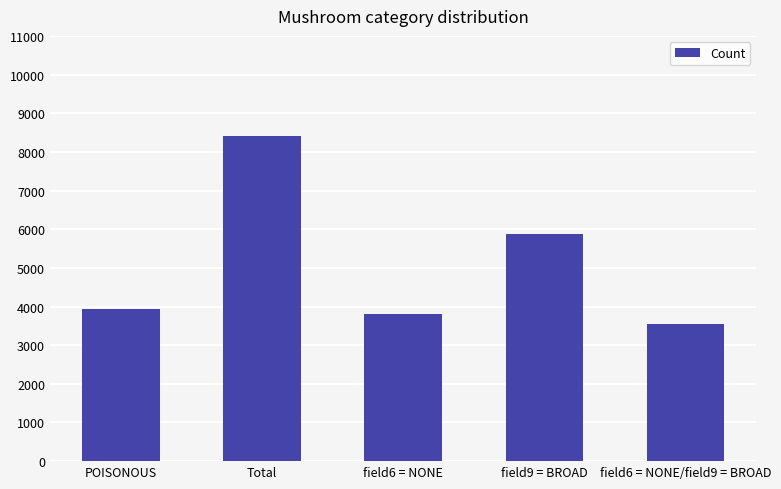

Are the bars horizontal?

No